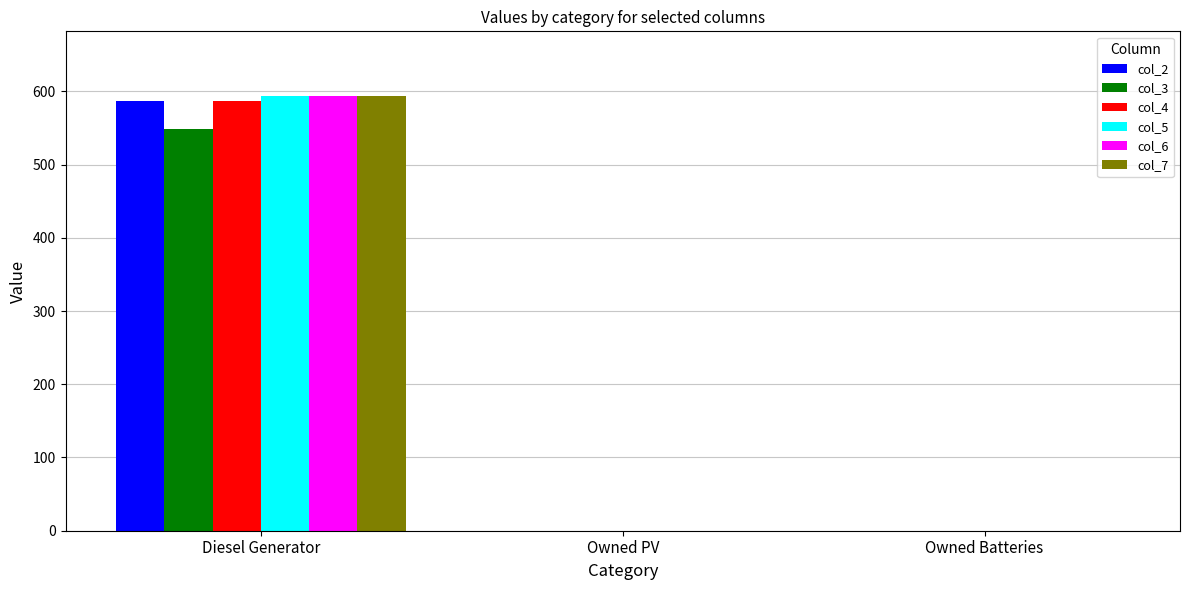

True or false: col_7 has a value of 0 at Owned Batteries.

True